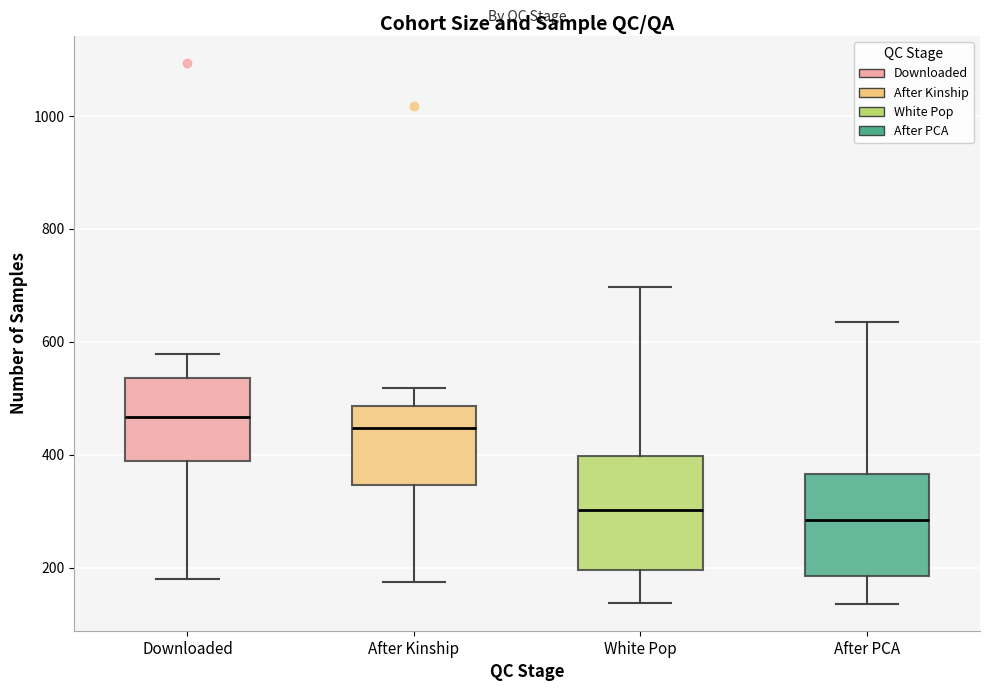

Where does the upper whisker of the box for After PCA end on the y-axis? The values are not printed on the chart, so give them approximately, as read against the axis.

640